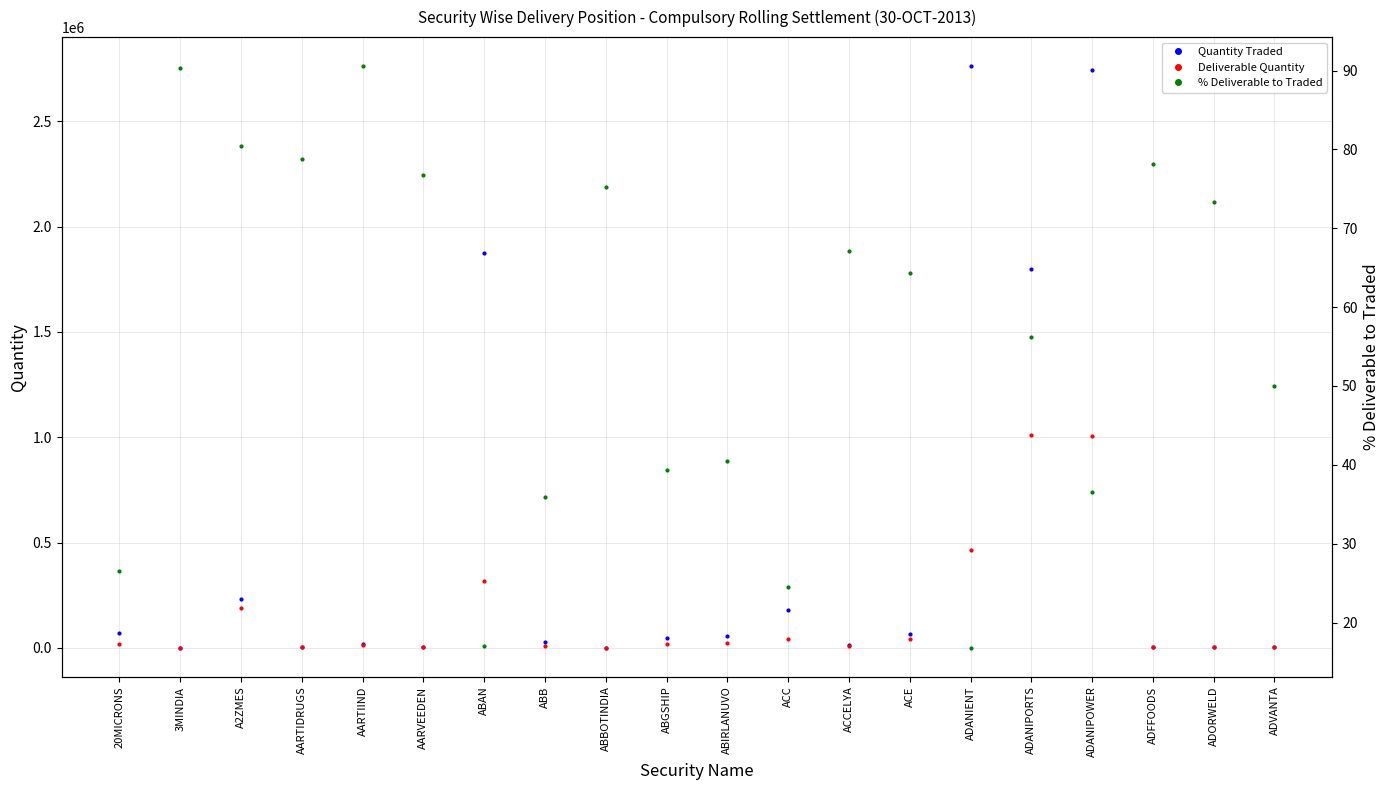

What is the average value of the Quantity Traded series?

495895